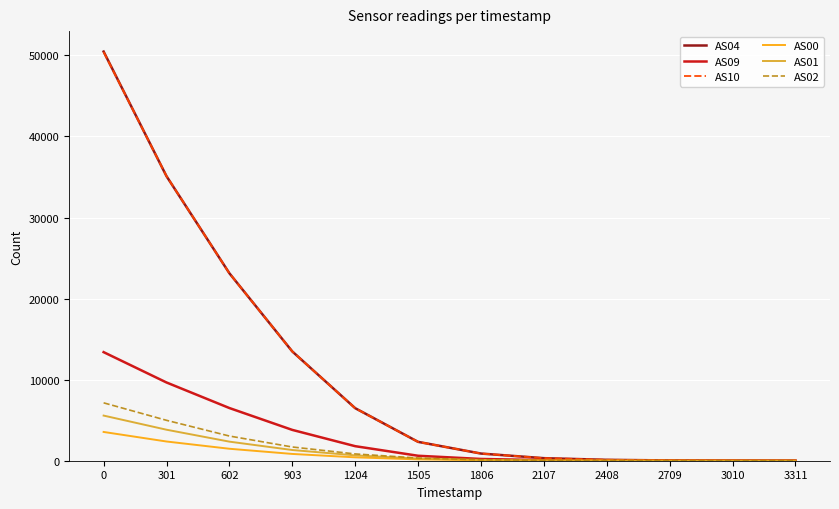

Is the value of AS01 at 602 greater than the value of AS00 at 1505?

Yes